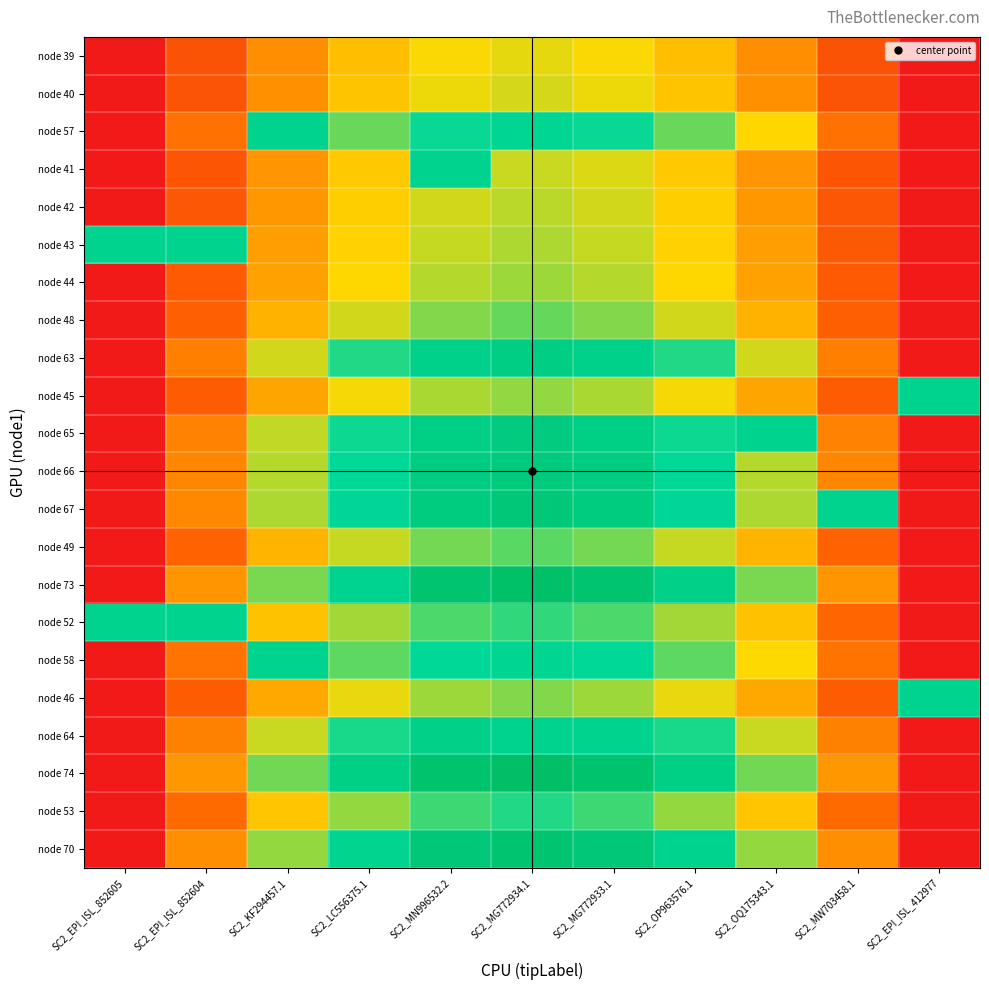

Which series has the largest total across all categories?

node 74